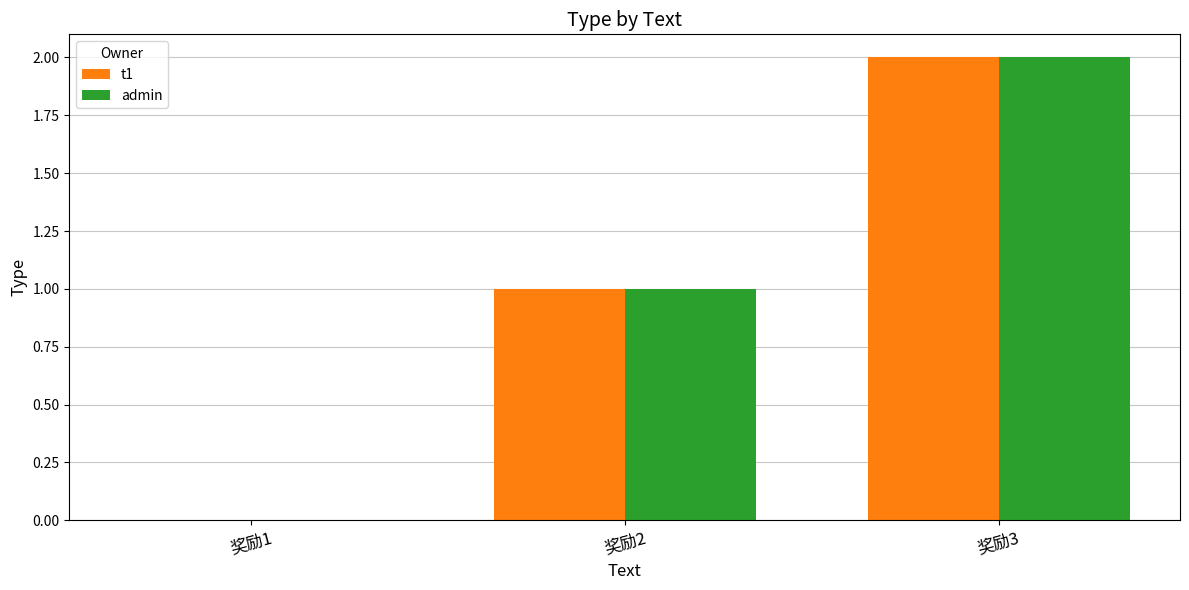

Does the chart contain stacked bars?

No